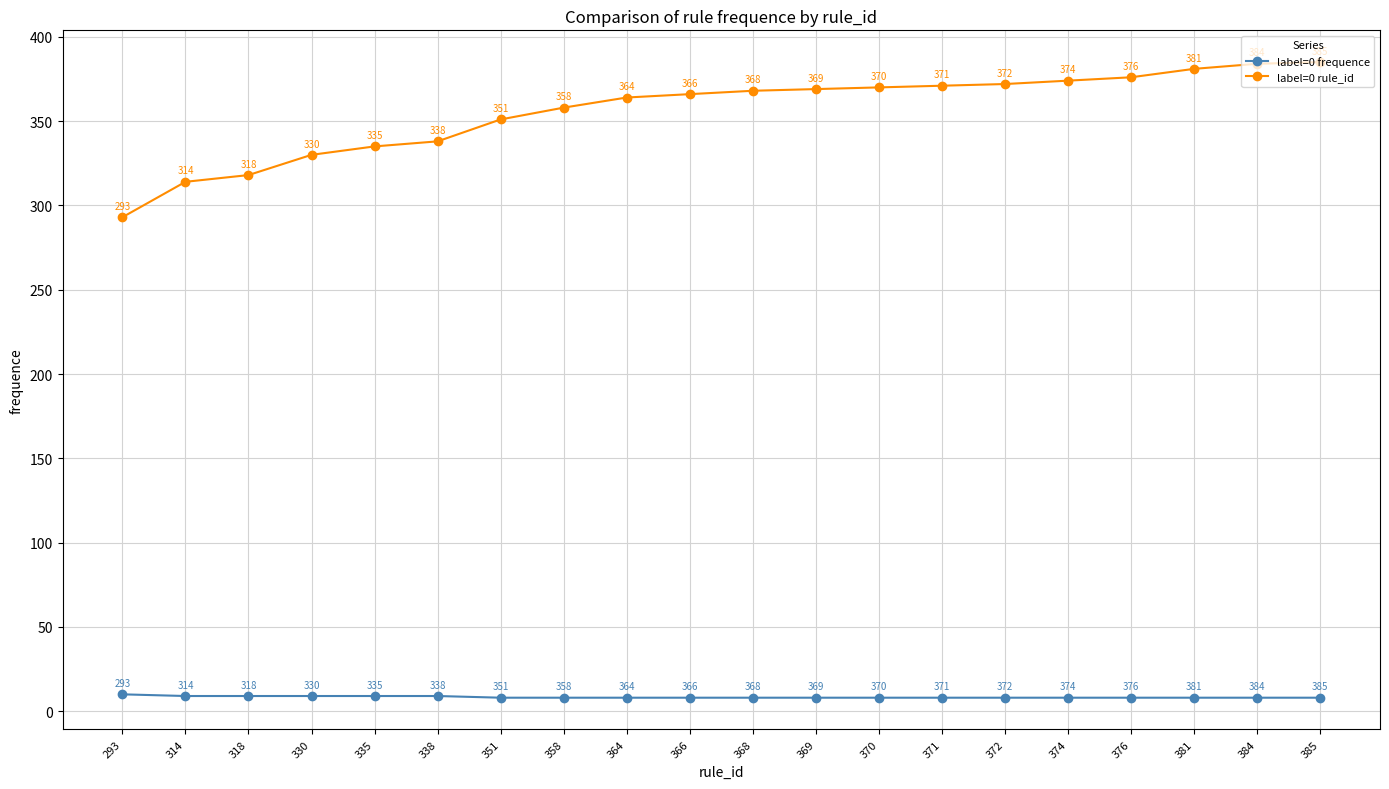

True or false: label=0 frequence has more than 2 points higher than both neighbors.

False